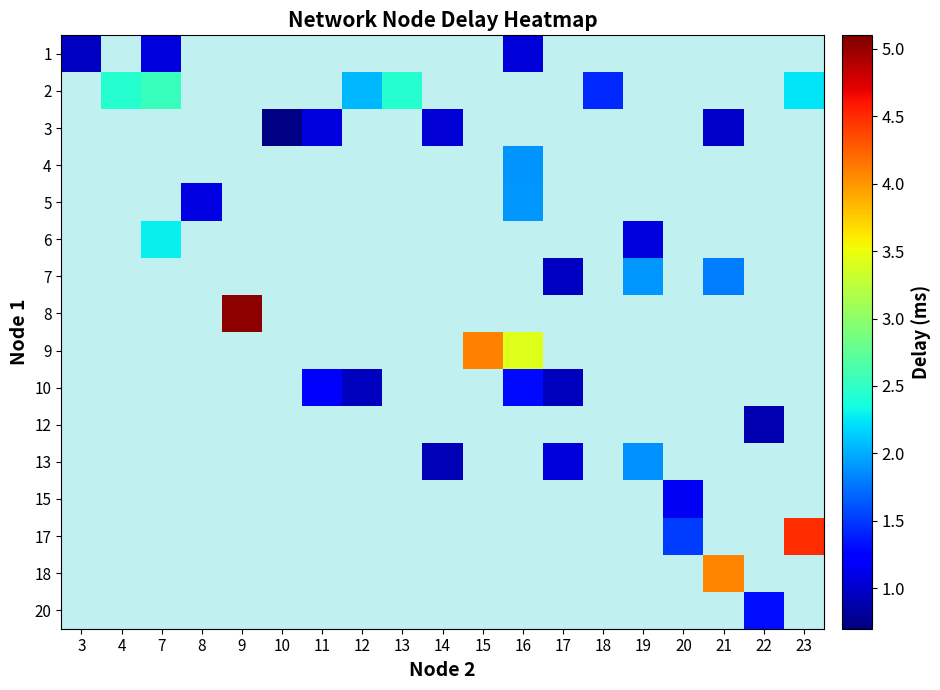

Is the value of 8 at 4 greater than the value of 6 at 22?

No